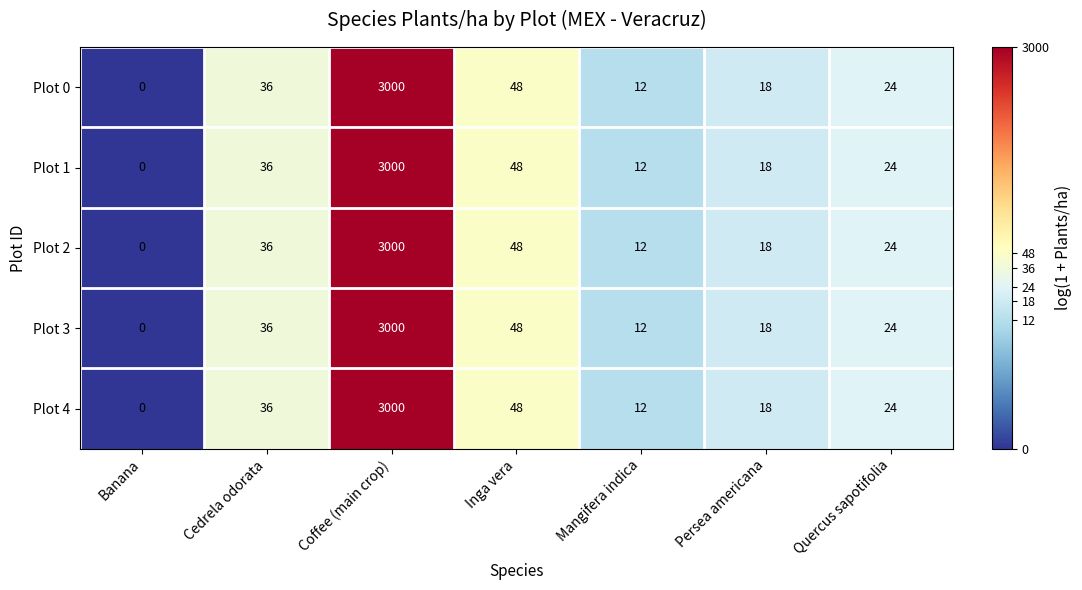

Which label corresponds to the largest value in the chart?

Coffee (main crop)